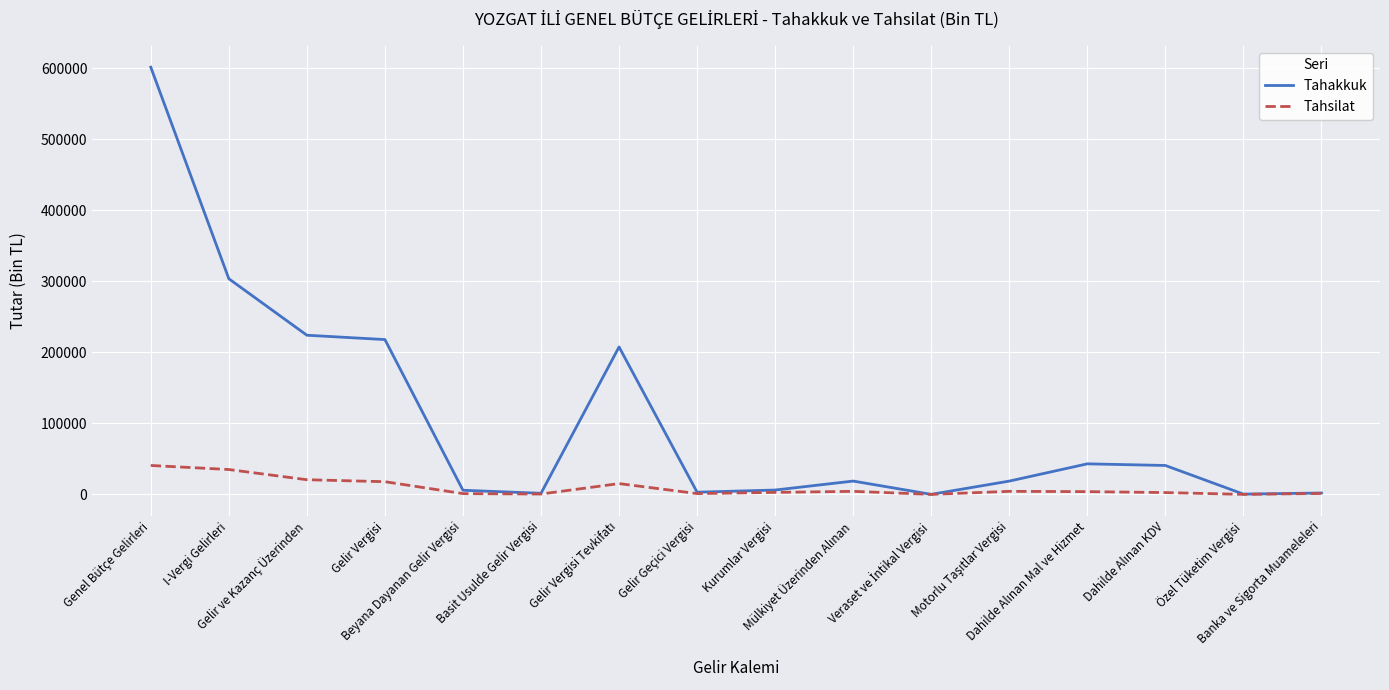

Rank the series by their maximum value, from lowest to highest.

Tahsilat, Tahakkuk